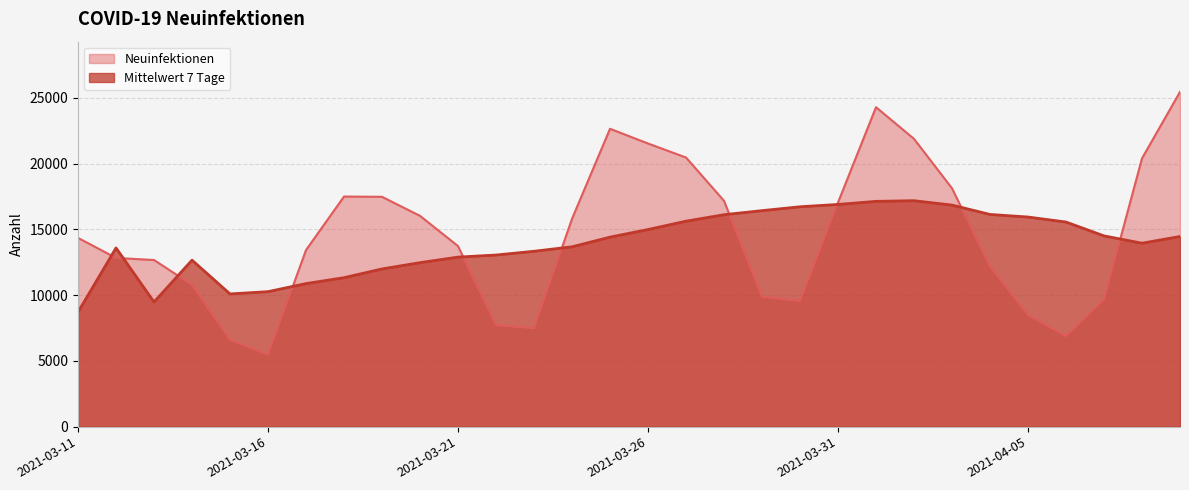

What is the sum of the Neuinfektionen values at 2021-03-22 and 2021-03-14?

18499